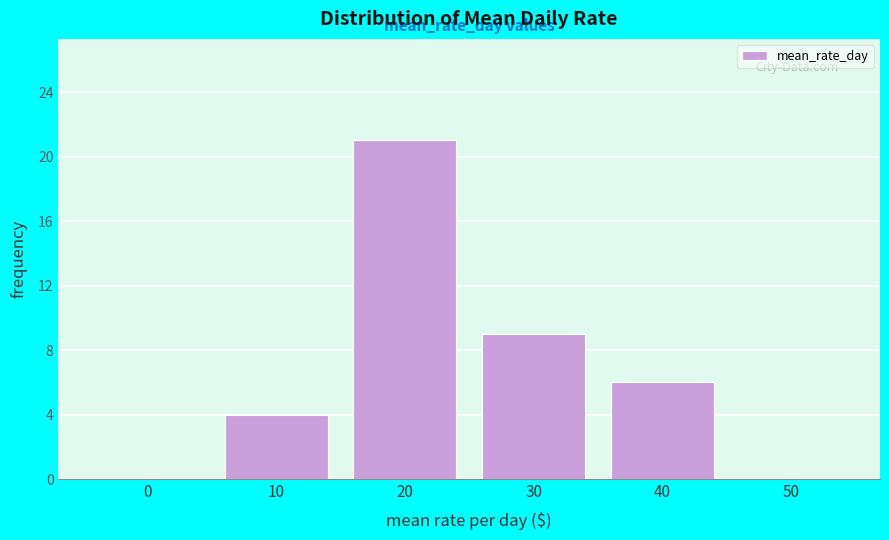

Reading left to right, transcribe all the data shown in this chart.

0=0	10=4	20=21	30=9	40=6	50=0